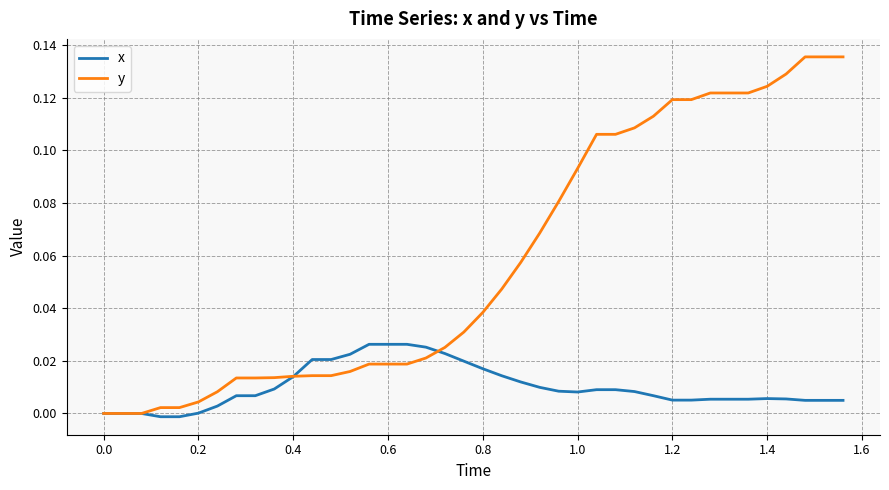

Which series has the largest total across all categories?

y